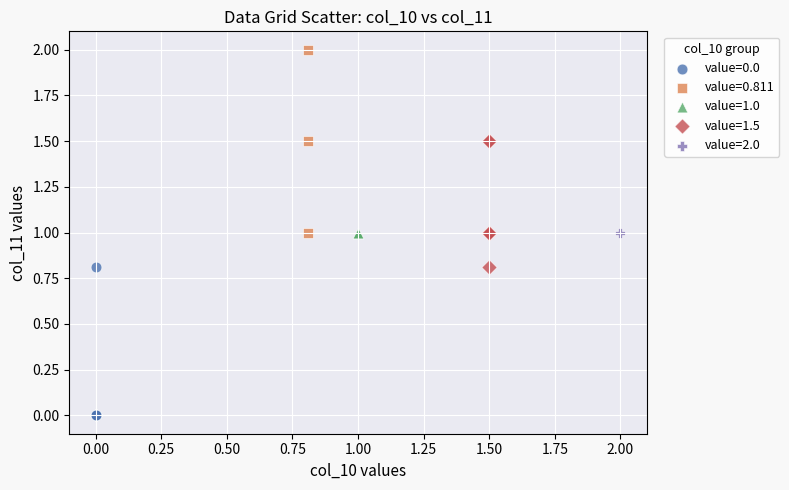

What are all the series names shown in the legend?

value=0.0, value=0.811, value=1.0, value=1.5, value=2.0